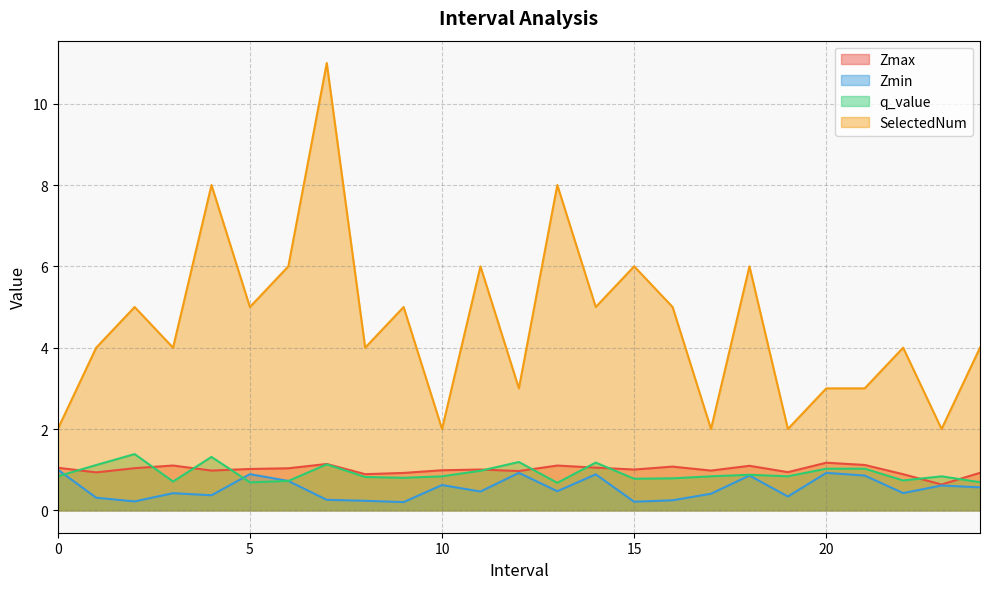

What is the difference between the q_value values at 3 and 11?

0.3